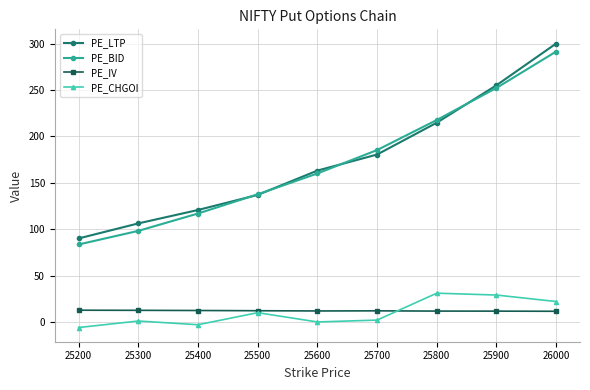

Rank the series at 25400 from lowest to highest value.

PE_CHGOI, PE_IV, PE_BID, PE_LTP